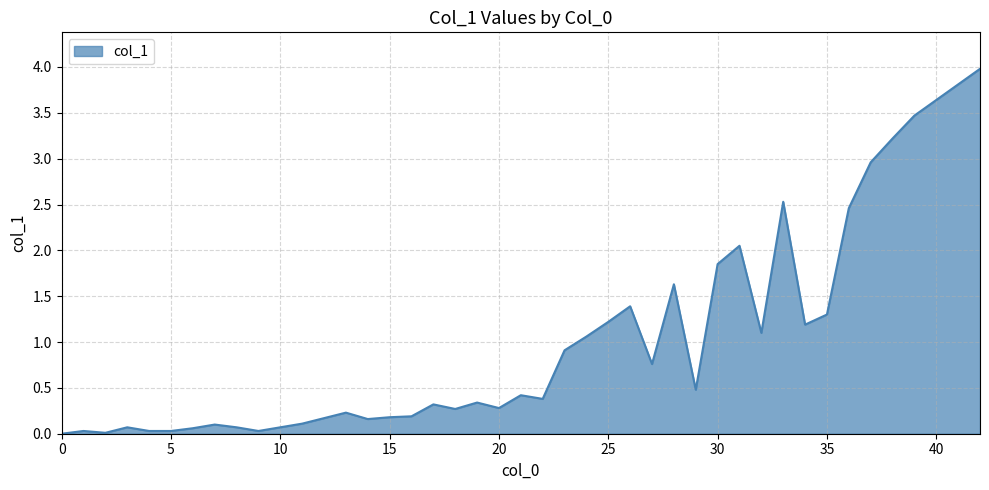

What is the greatest value displayed?

4.0